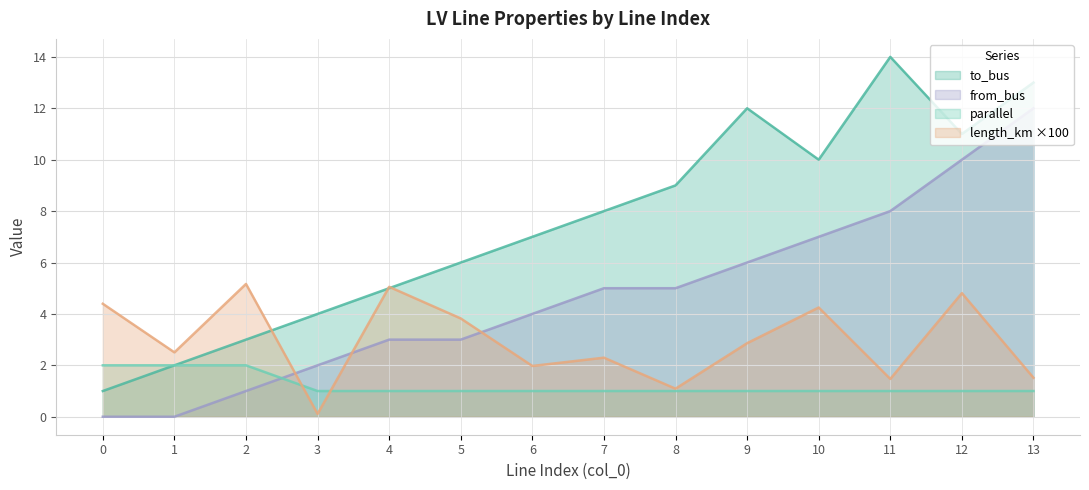

How many parallel values are between 1 and 2?

14